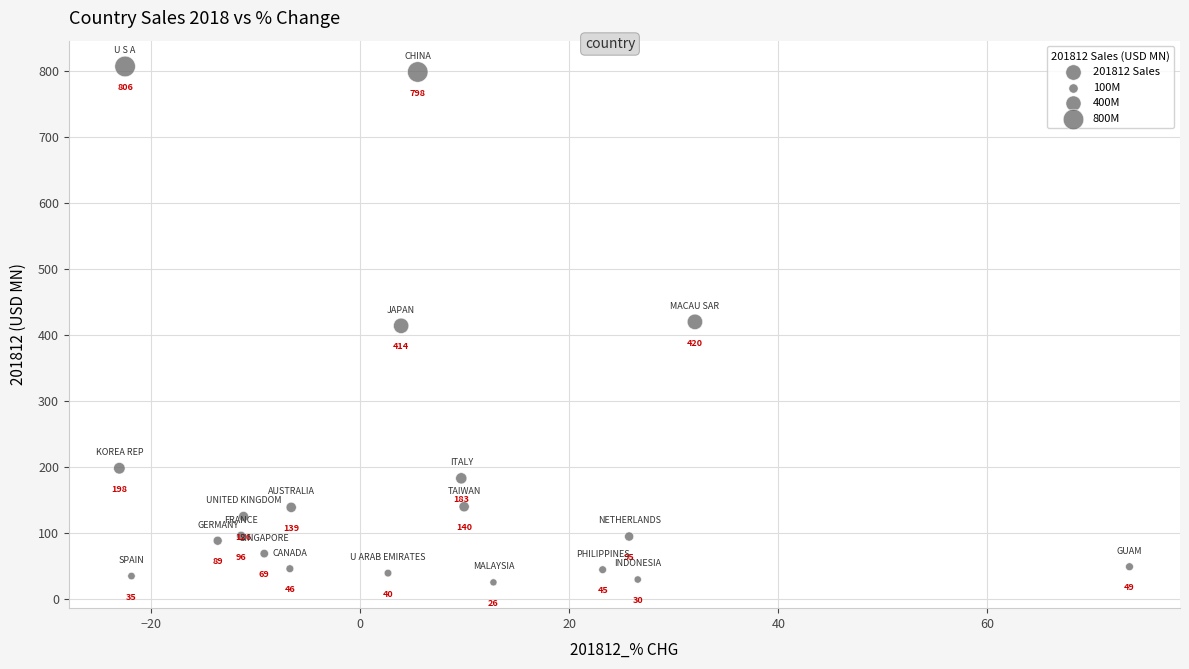

What Y value in the scatter plot is closest to 415?

413.9